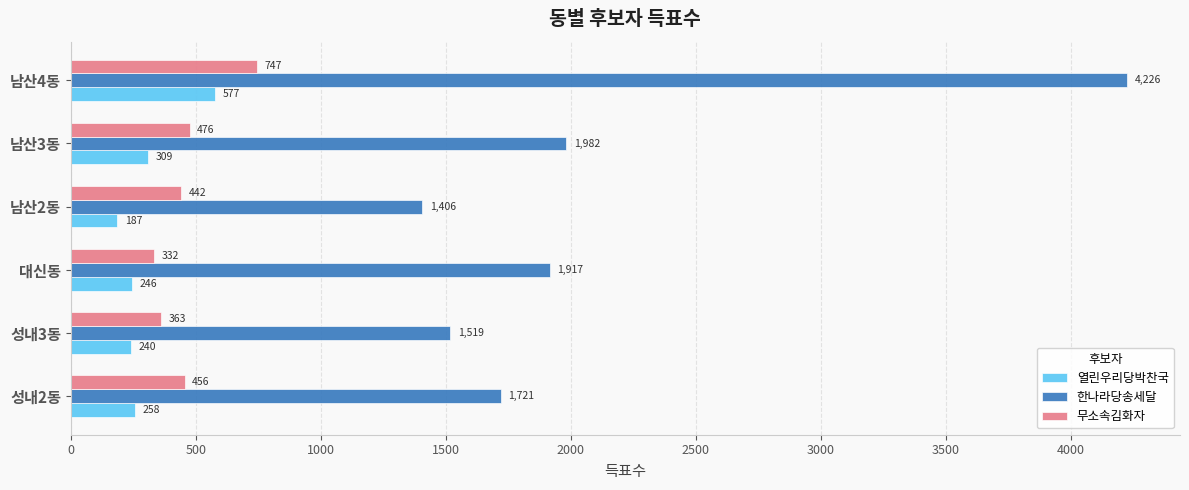

List the series in order of their peak value, lowest first.

열린우리당박찬국, 무소속김화자, 한나라당송세달